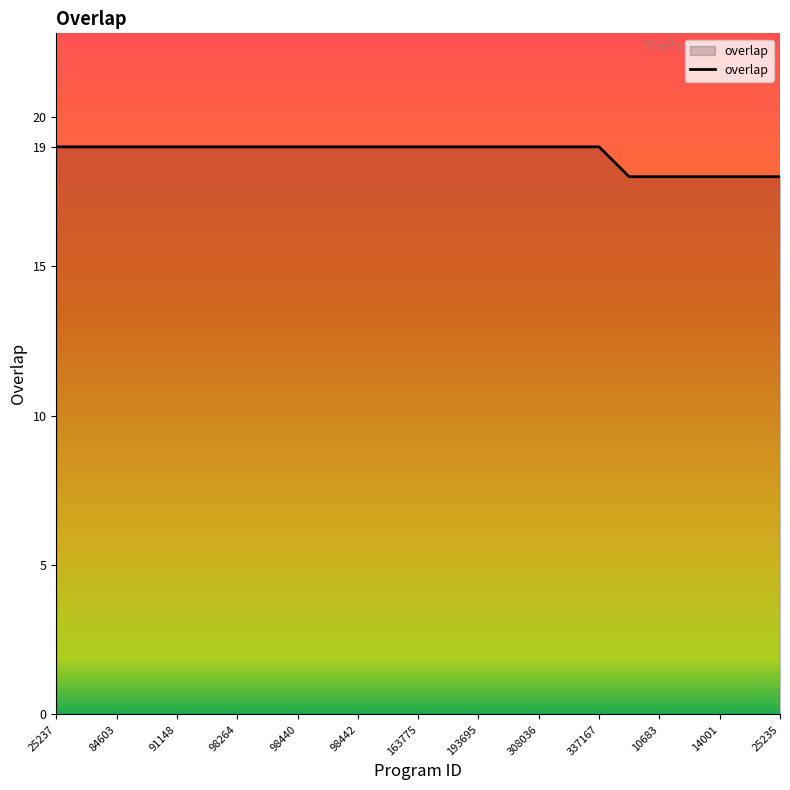

What is the average value?

19